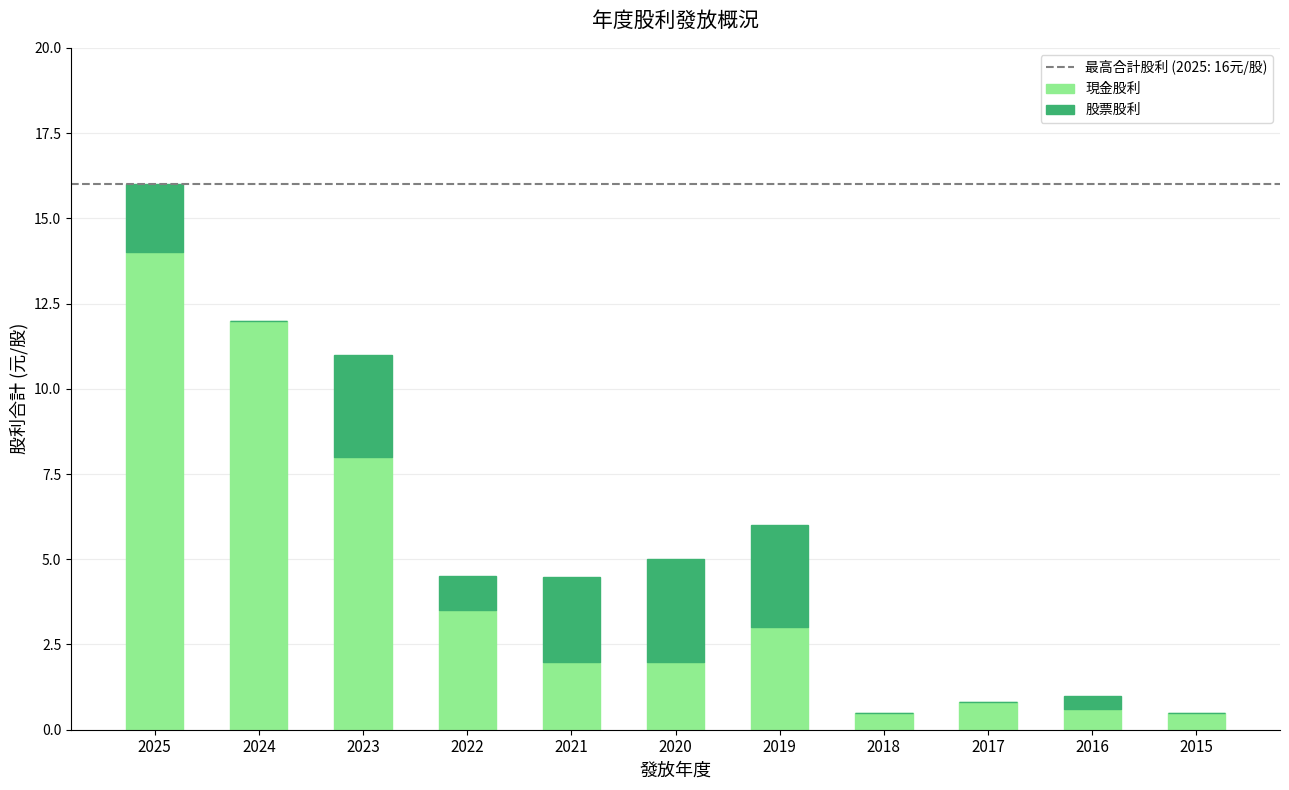

At which category is the sum across all series the highest?

2025